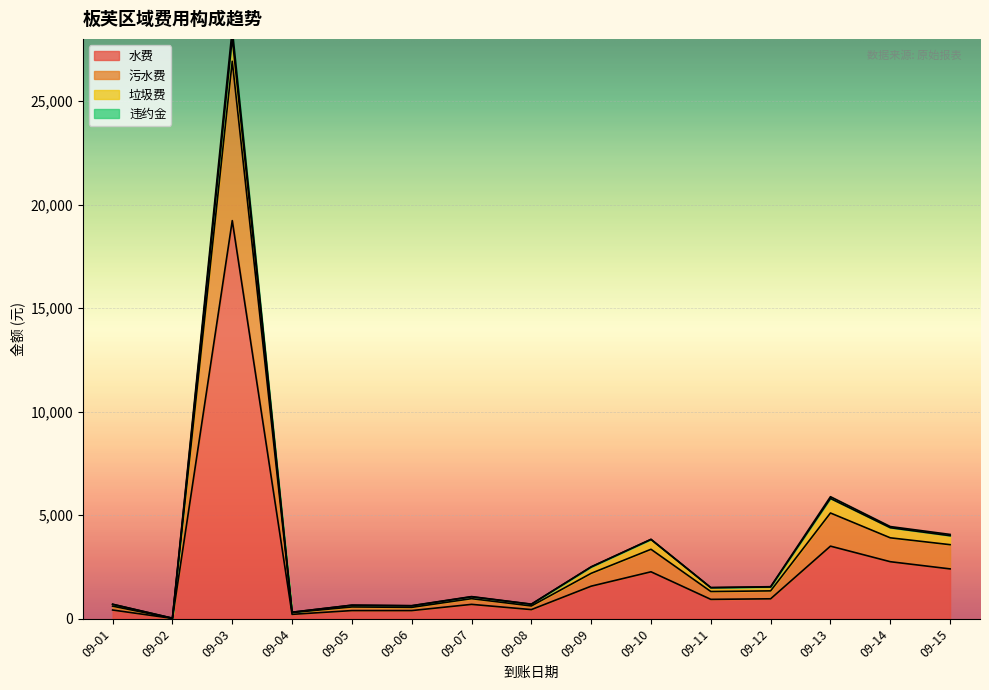

True or false: 污水费 and 违约金 cross at least once.

False